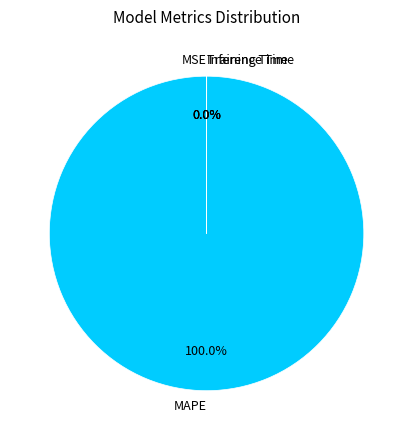

Which slice is the largest?

MAPE